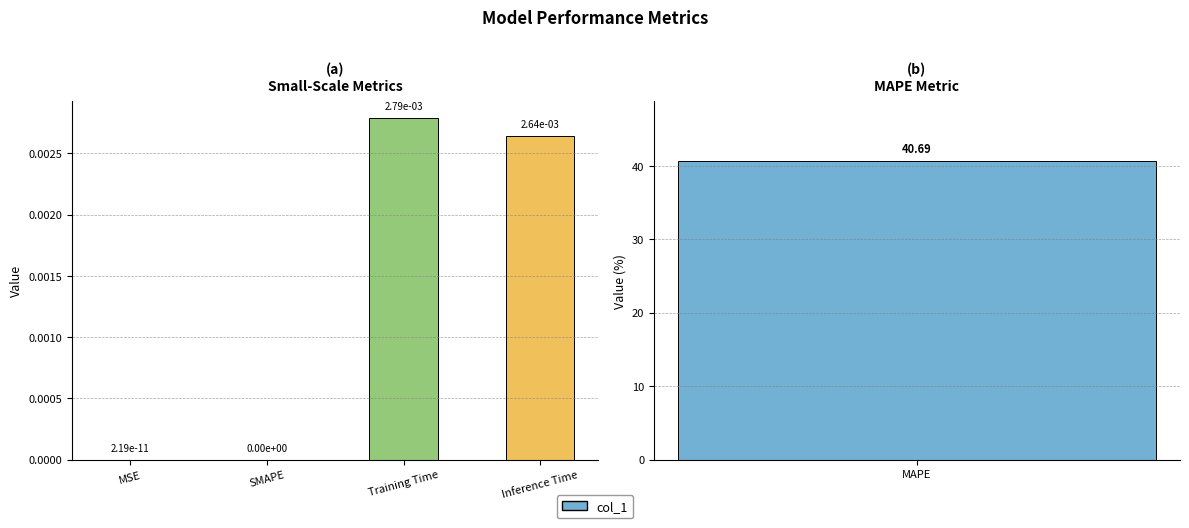

What position from the left is Training Time?

3